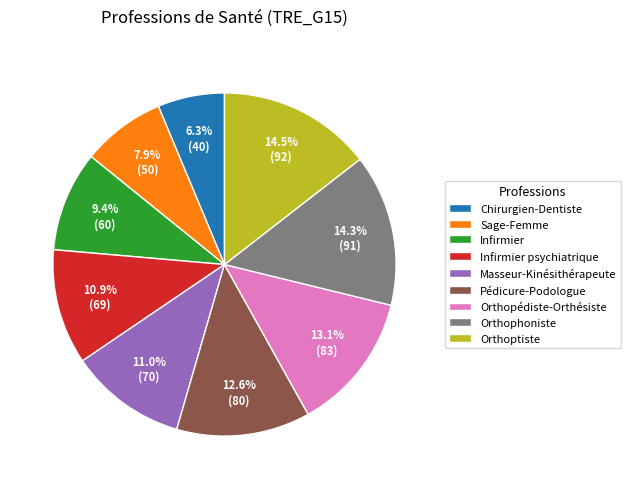

How much of the chart is everything except Sage-Femme?

92.1%